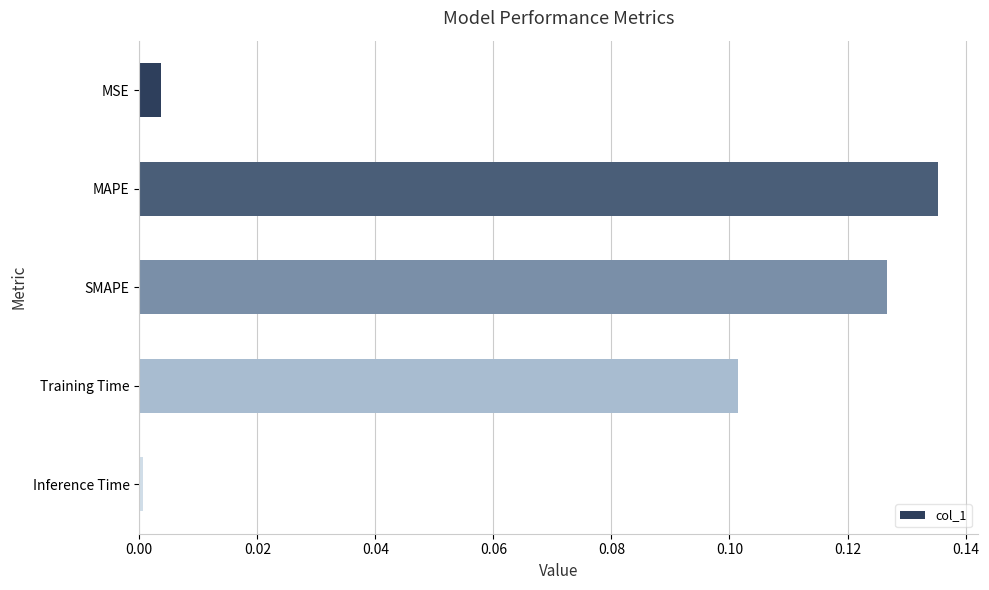

Where is the data nearest to the value 0?

Inference Time